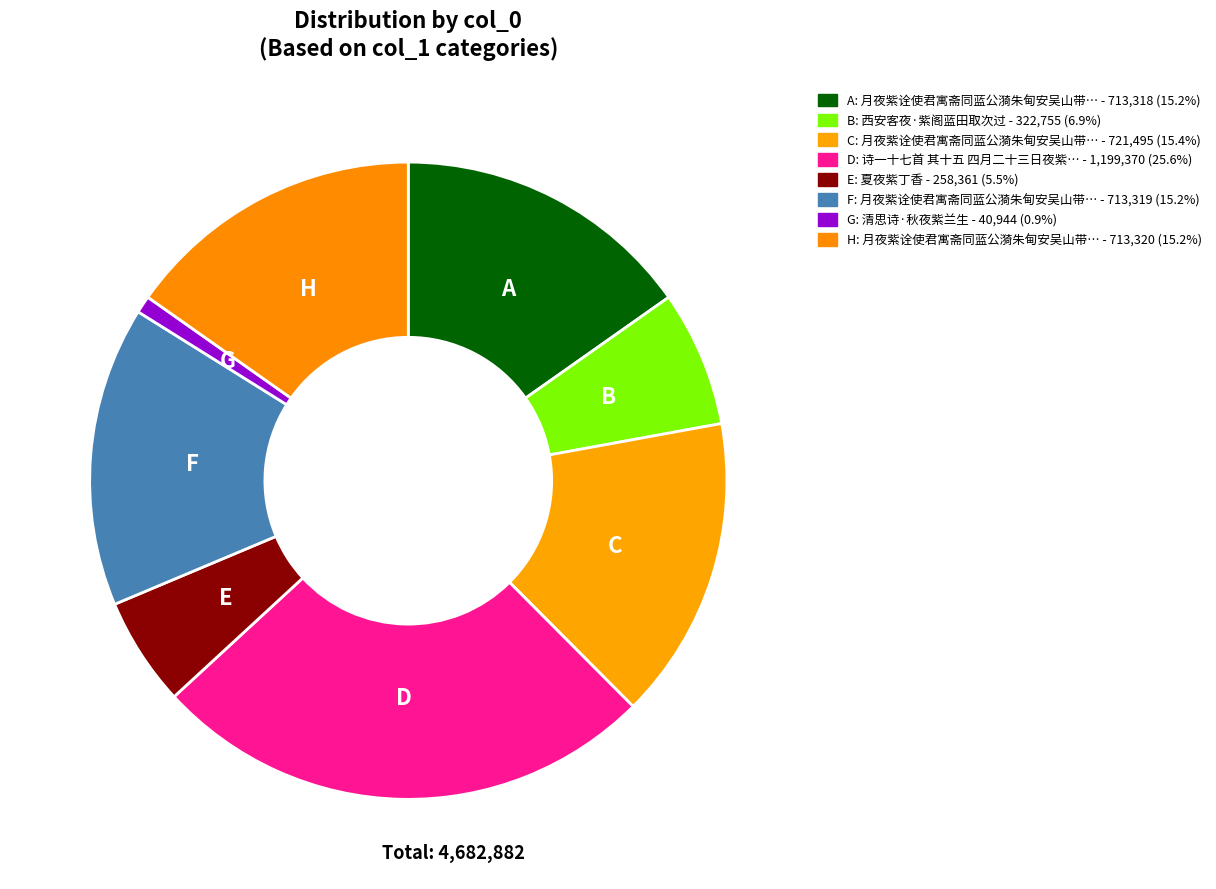

To the nearest percent, what is the difference between the largest and smallest slice percentages?

25%